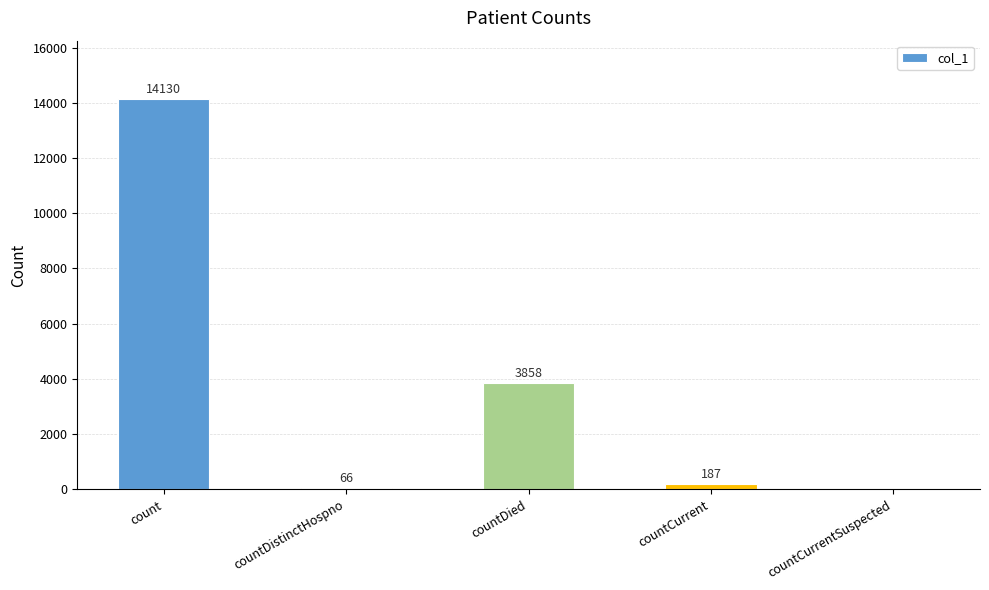

Which category has the highest value across all series?

count